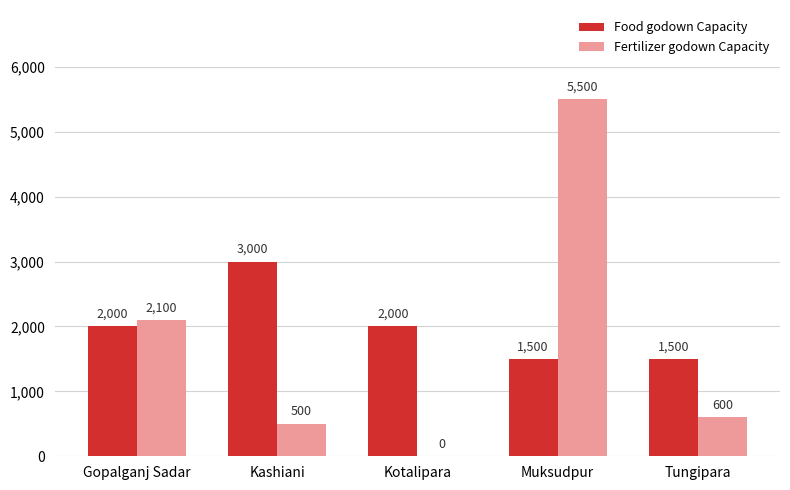

What is the sum of the Food godown Capacity values at Gopalganj Sadar and Muksudpur?

3500